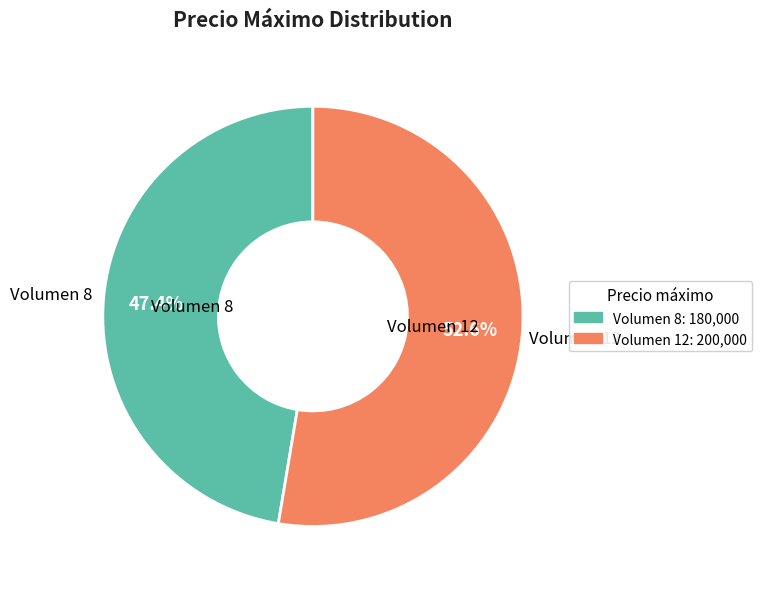

Which slice is the largest?

Volumen 12